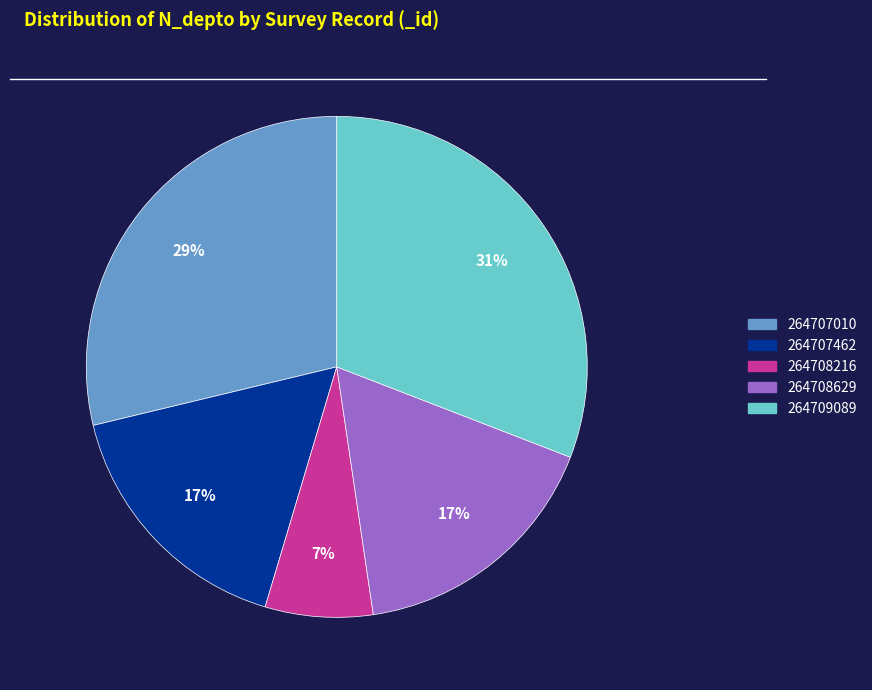

Is the sum of 264709089 and 264707462 greater than half?

No